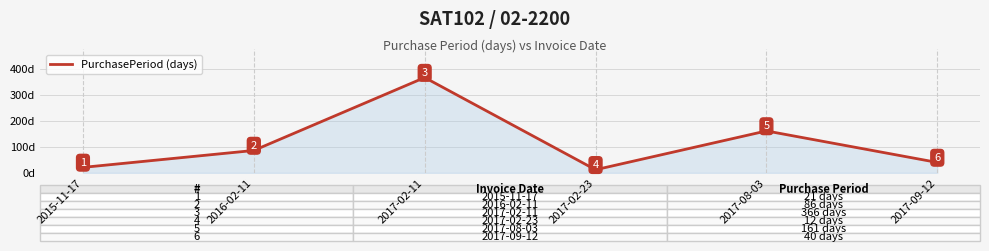

True or false: the data shows 12 at 2017-02-23.

True